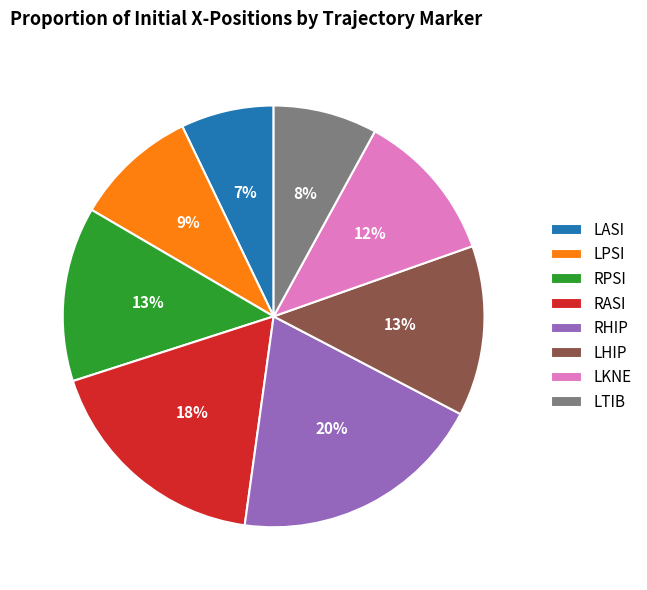

To the nearest percent, what is the average slice percentage?

12%